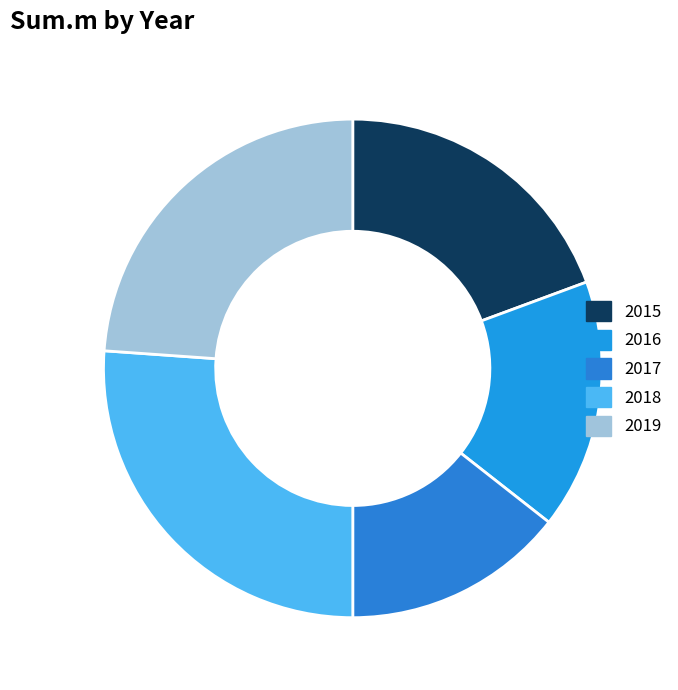

Is it true that 2019 is 30% of the pie?

False